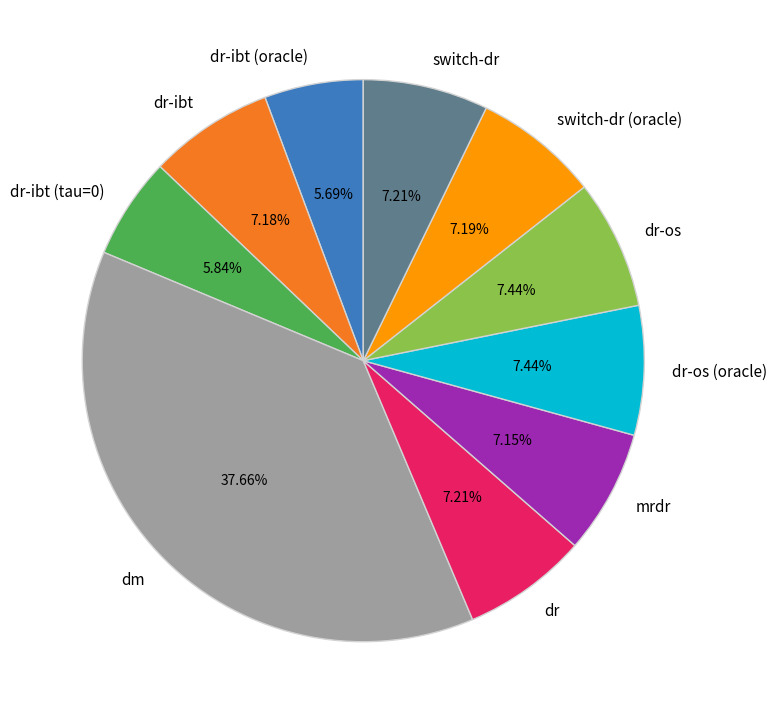

Between dm and switch-dr (oracle), which is larger?

dm